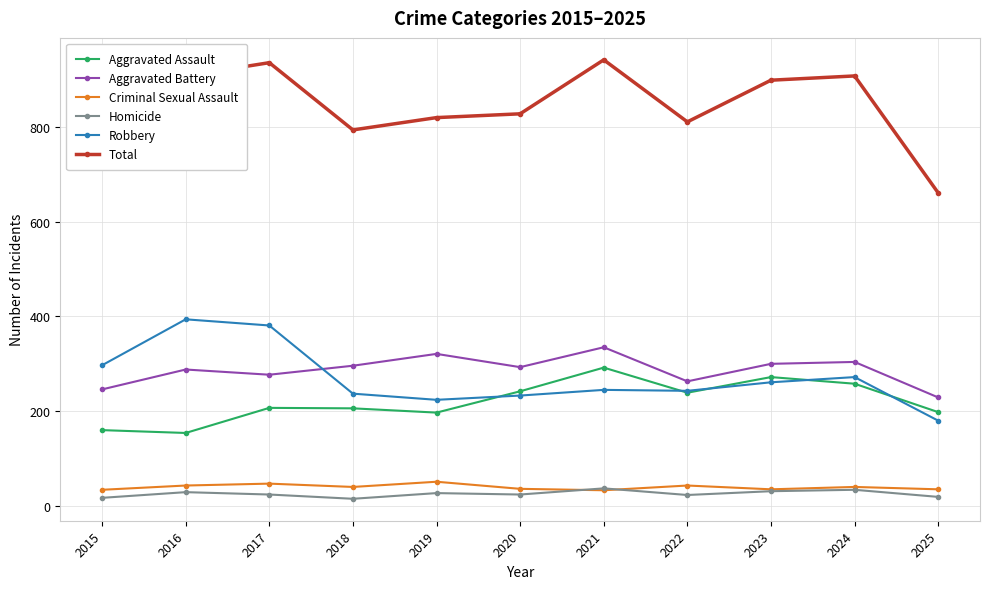

Where is the first local minimum for Total?

2018